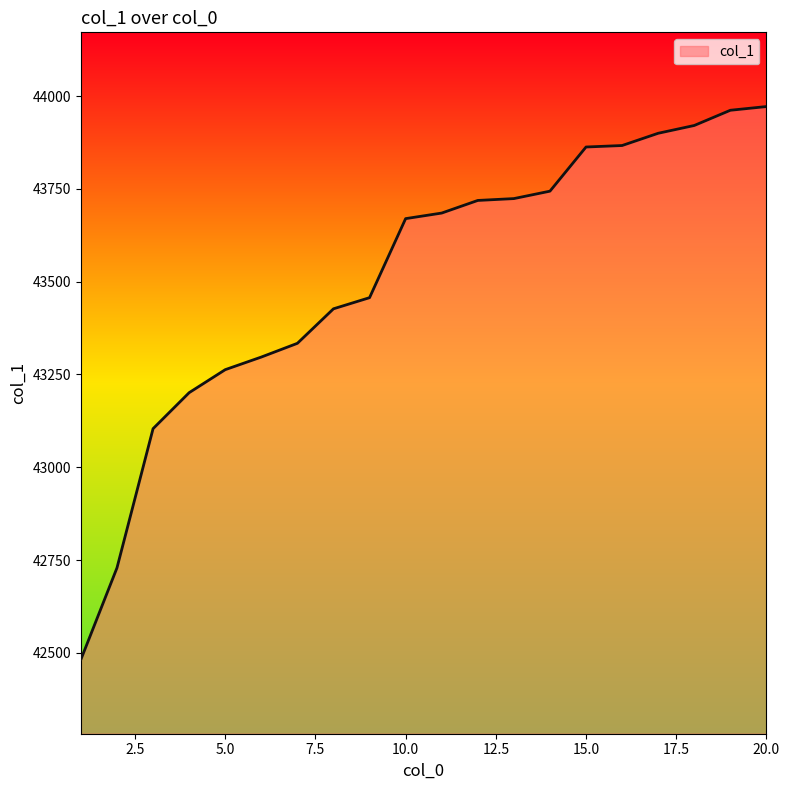

What is the greatest value displayed?

43972